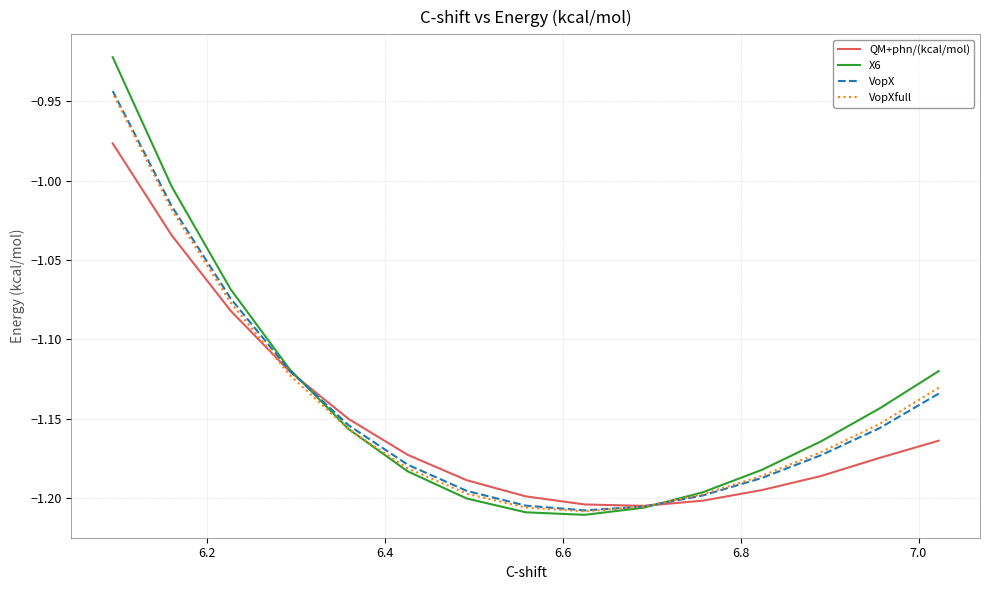

What are all the series names shown in the legend?

QM+phn/(kcal/mol), X6, VopX, VopXfull